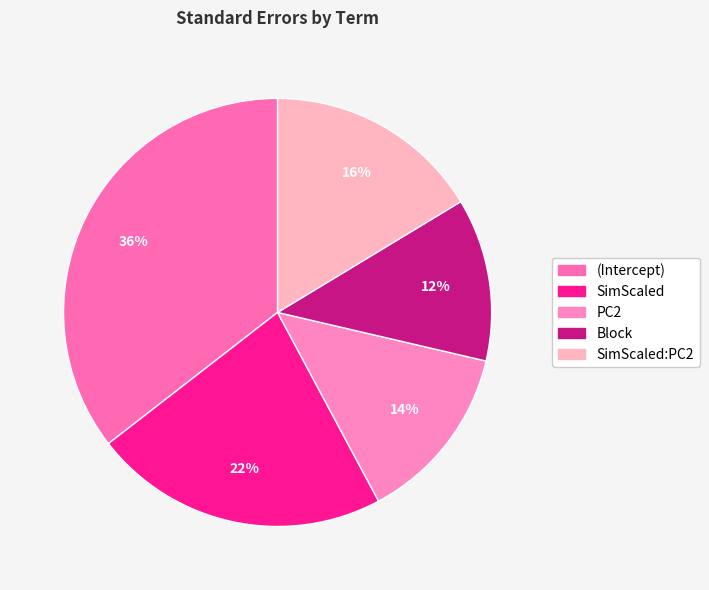

Count the number of slices in the pie.

5